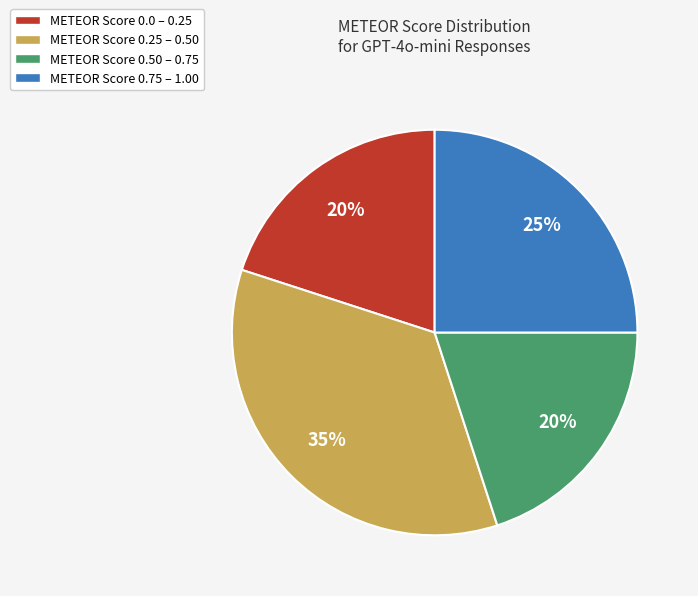

How many slices are in this pie chart?

4